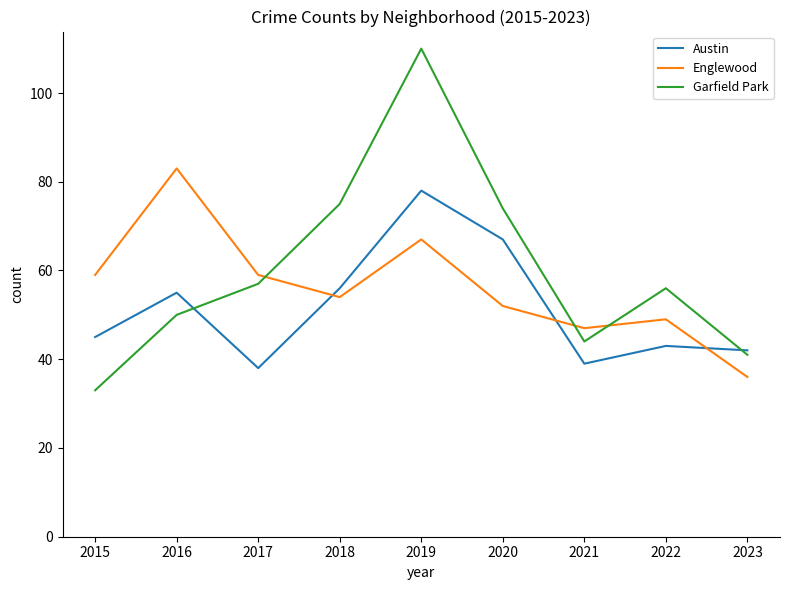

At 2020, list the series in order from smallest to largest.

Englewood, Austin, Garfield Park